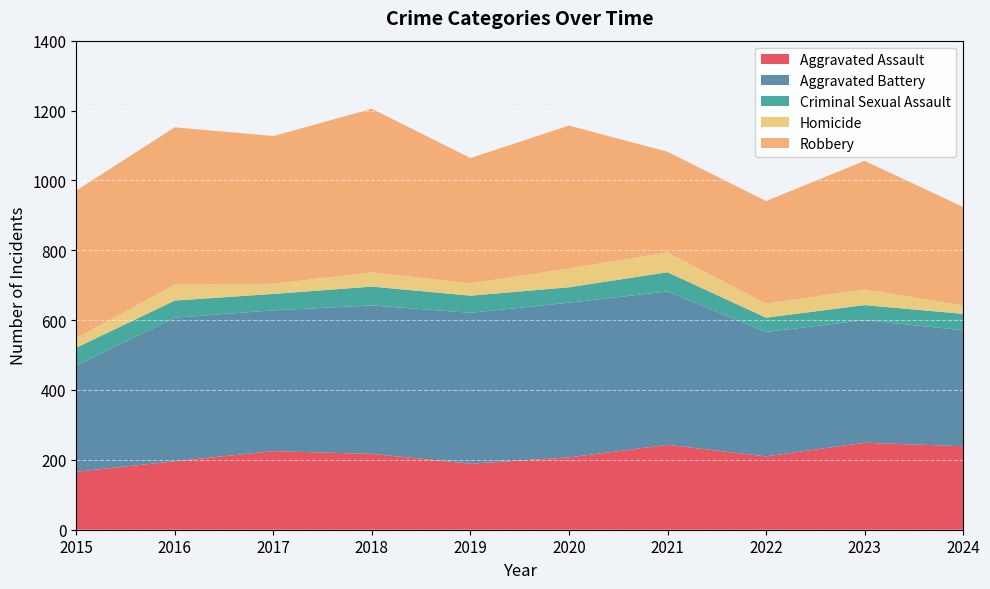

Reading left to right, transcribe all the data shown in this chart.

Aggravated Assault: 2015=166	2016=196	2017=225	2018=217	2019=189	2020=207	2021=243	2022=210	2023=249	2024=239
Aggravated Battery: 2015=304	2016=411	2017=403	2018=425	2019=432	2020=443	2021=439	2022=356	2023=351	2024=332
Criminal Sexual Assault: 2015=51	2016=49	2017=47	2018=54	2019=49	2020=44	2021=55	2022=41	2023=43	2024=47
Homicide: 2015=27	2016=46	2017=29	2018=41	2019=35	2020=54	2021=57	2022=40	2023=45	2024=24
Robbery: 2015=423	2016=450	2017=423	2018=468	2019=359	2020=409	2021=288	2022=294	2023=368	2024=282